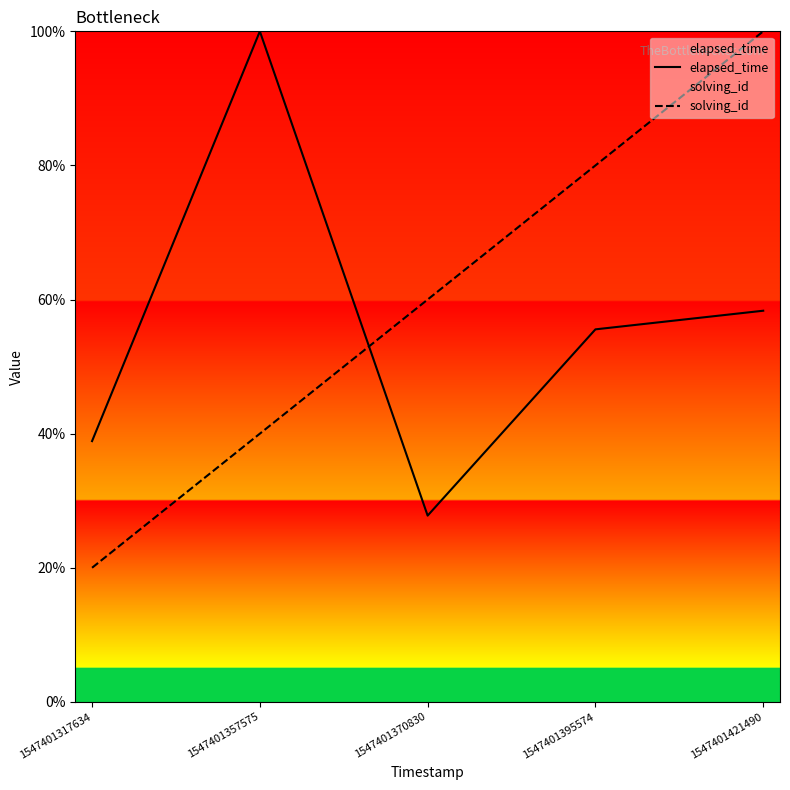

True or false: solving_id and elapsed_time cross at least once.

True